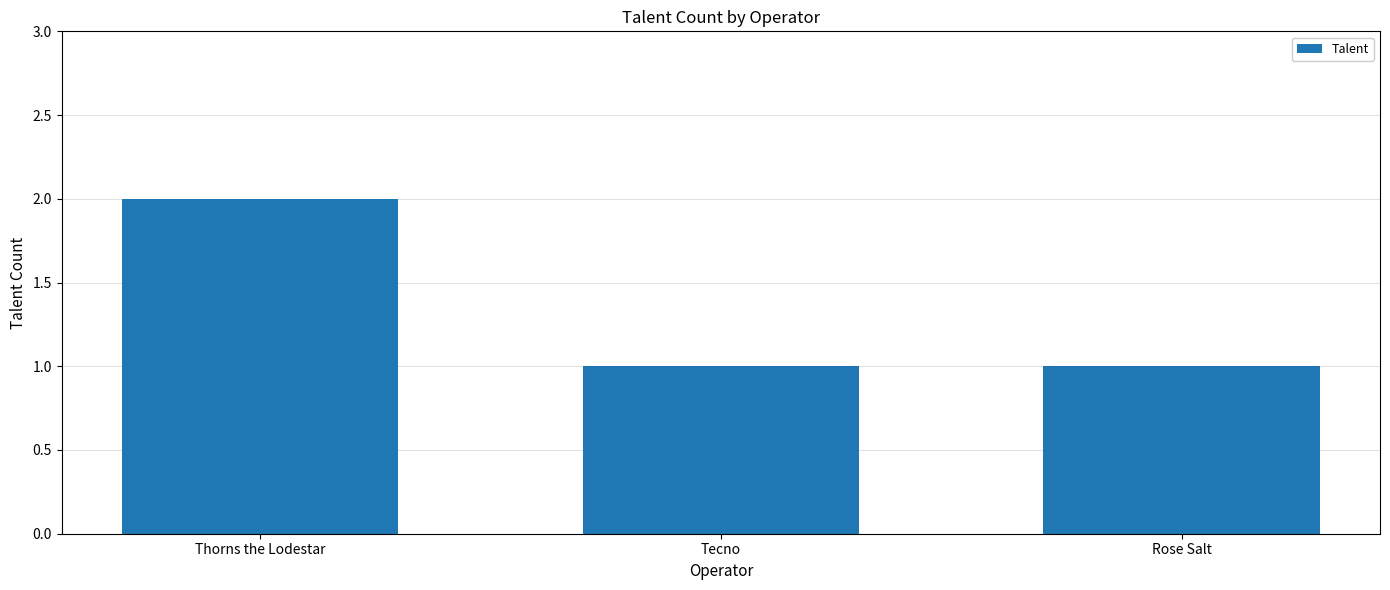

Which has a higher value, Tecno or Thorns the Lodestar?

Thorns the Lodestar